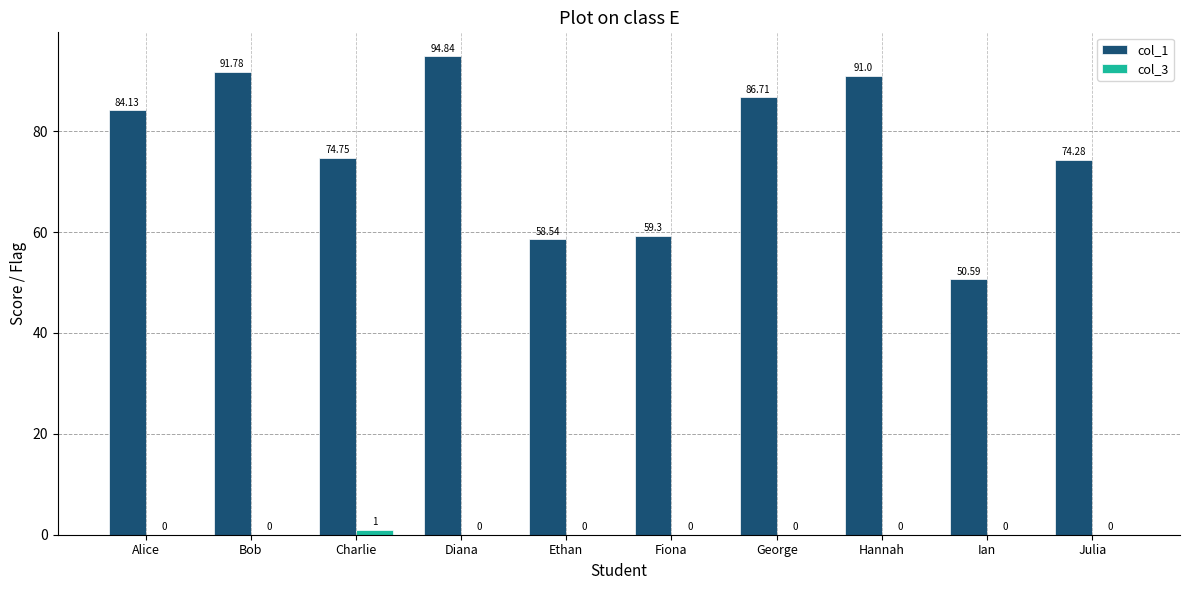

Which series has the largest total across all categories?

col_1